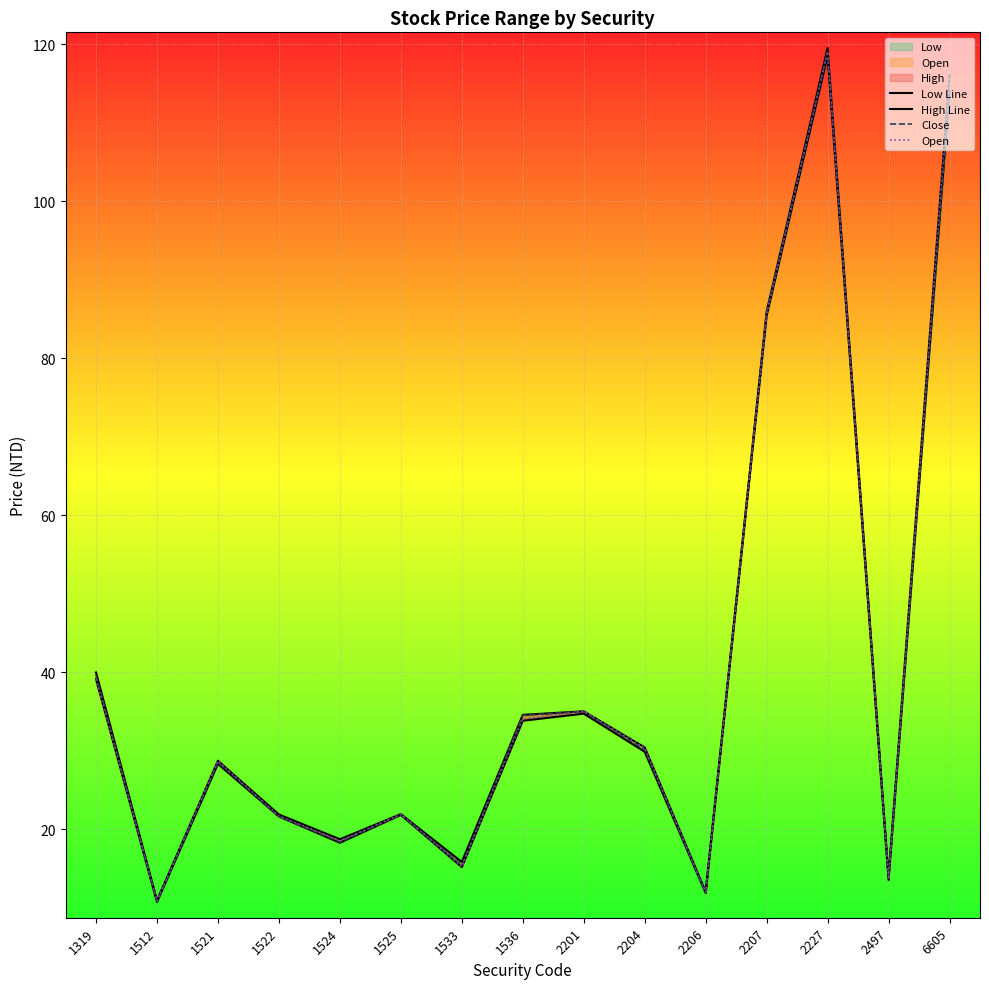

True or false: Low Line and Close cross at least once.

False